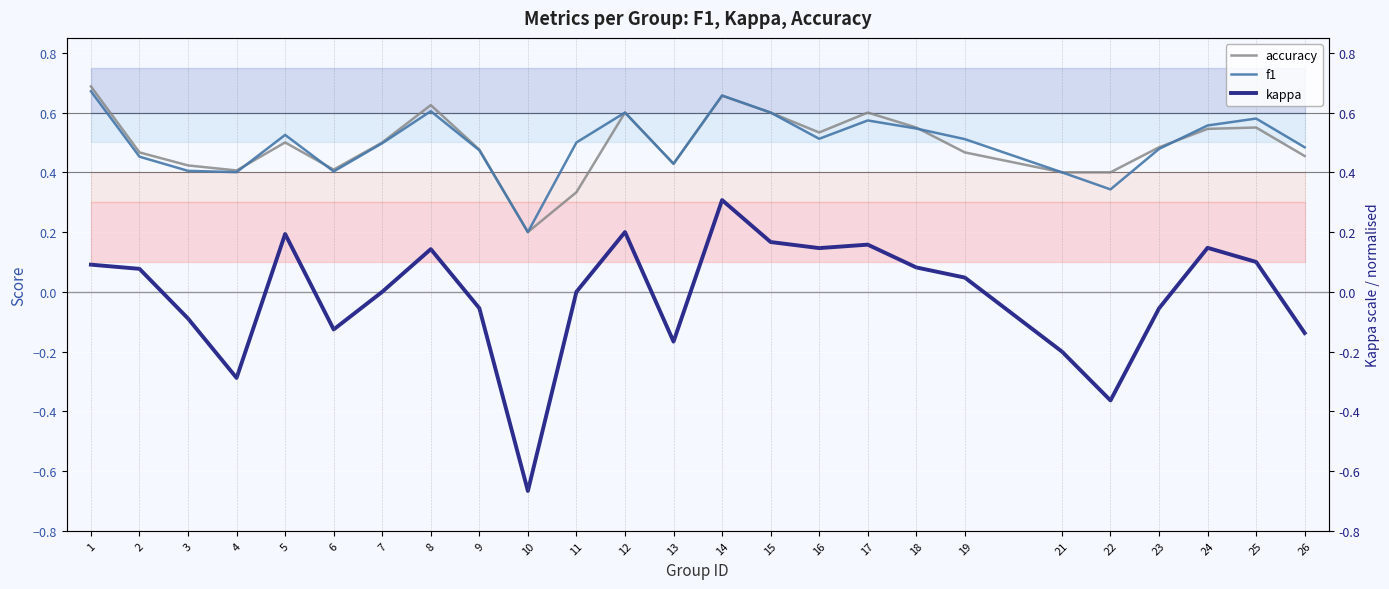

Reading right to left, list all the values displayed in this chart.

accuracy: 0.5	0.6	0.5	0.5	0.4	0.4	0.5	0.6	0.6	0.5	0.6	0.7	0.4	0.6	0.3	0.2	0.5	0.6	0.5	0.4	0.5	0.4	0.4	0.5	0.7
f1: 0.5	0.6	0.6	0.5	0.3	0.4	0.5	0.5	0.6	0.5	0.6	0.7	0.4	0.6	0.5	0.2	0.5	0.6	0.5	0.4	0.5	0.4	0.4	0.5	0.7
kappa: -0.1	0.1	0.1	-0.1	-0.4	-0.2	0.0	0.1	0.2	0.1	0.2	0.3	-0.2	0.2	0.0	-0.7	-0.1	0.1	0.0	-0.1	0.2	-0.3	-0.1	0.1	0.1